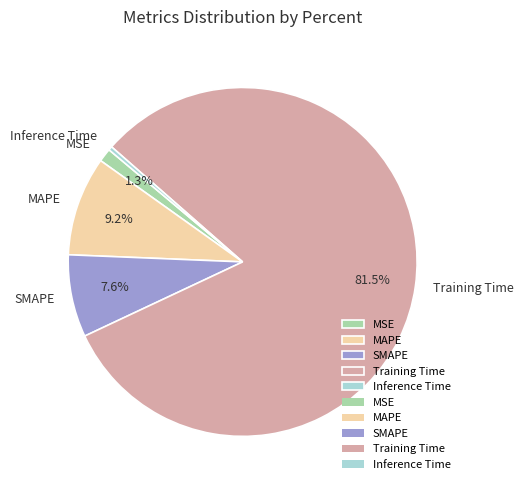

Combined, do MSE and MAPE account for over 50%?

No